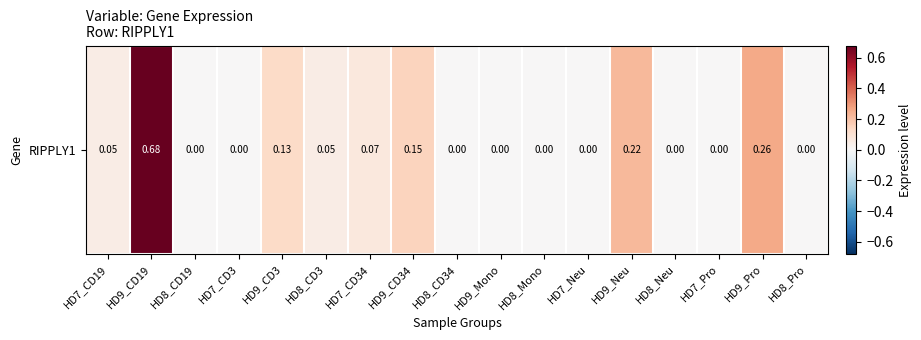

List the labels in order of value, smallest first.

HD8_CD19, HD7_CD3, HD8_CD34, HD9_Mono, HD8_Mono, HD7_Neu, HD8_Neu, HD7_Pro, HD8_Pro, HD7_CD19, HD8_CD3, HD7_CD34, HD9_CD3, HD9_CD34, HD9_Neu, HD9_Pro, HD9_CD19